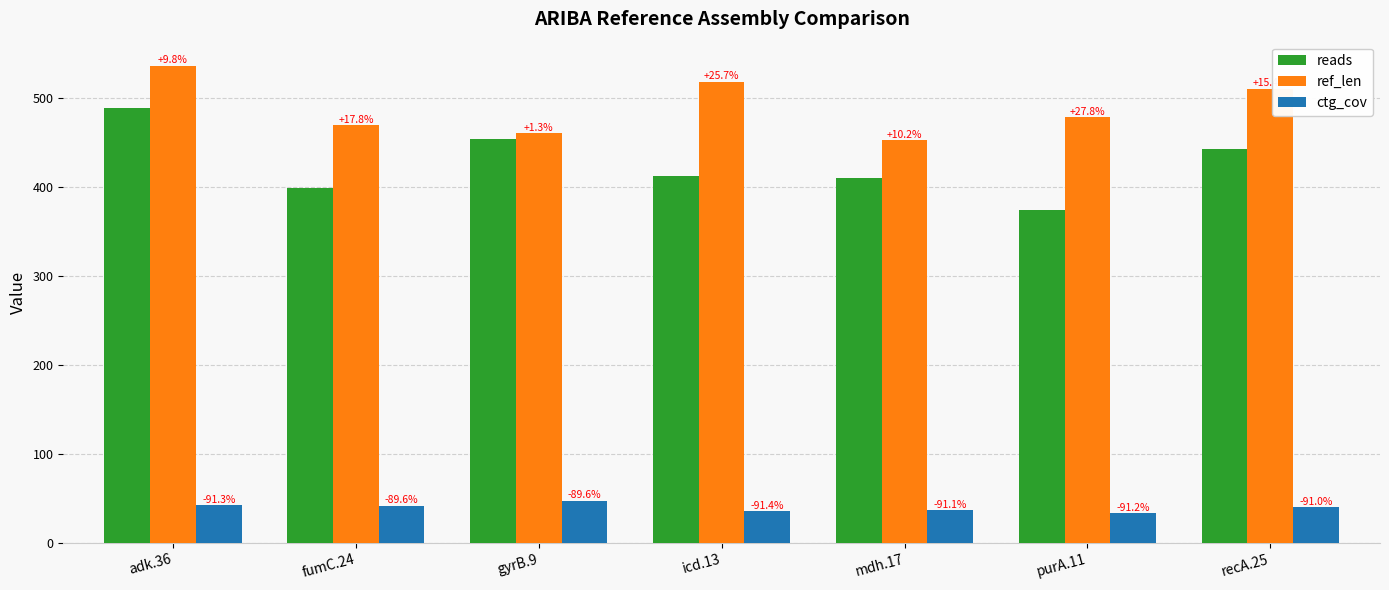

How many bars are there in total?

21